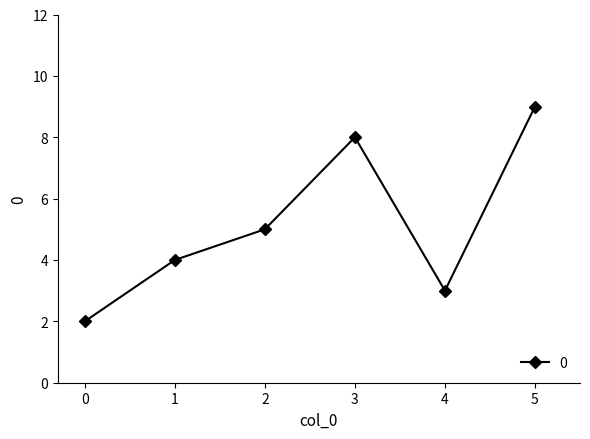

Between 0 and 3, which is larger?

3